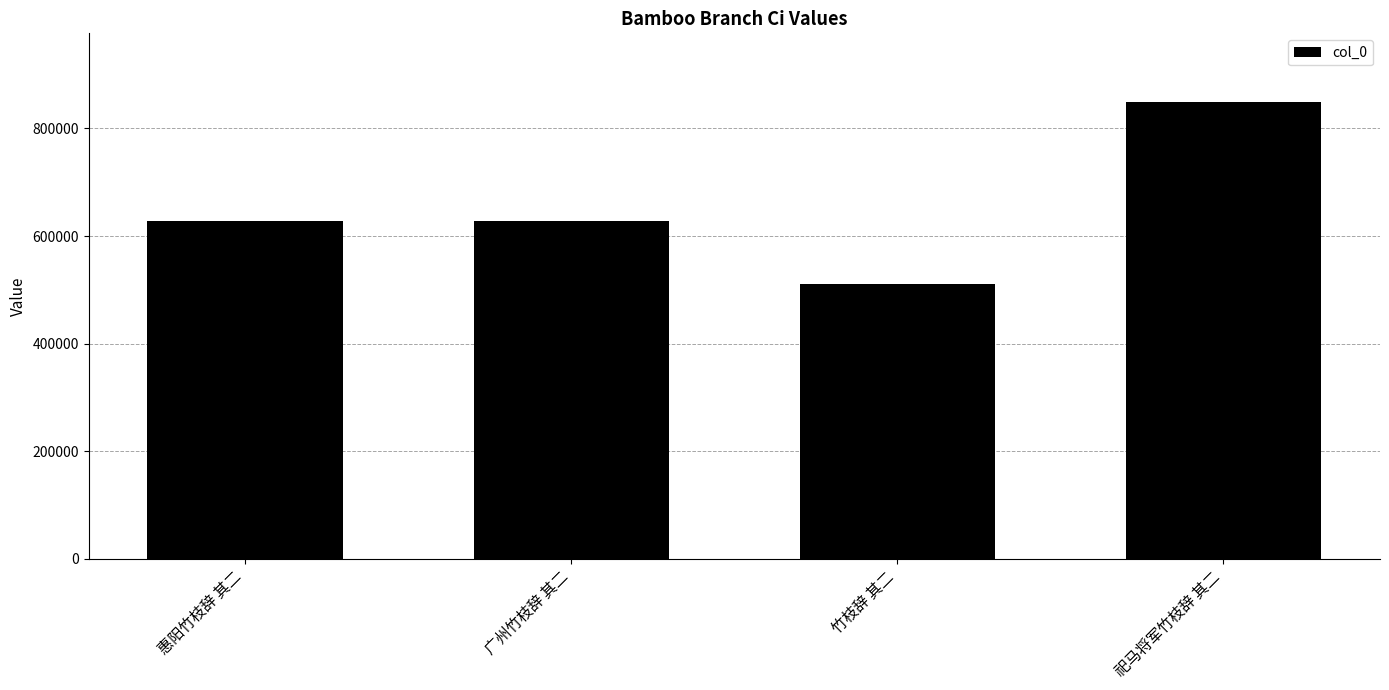

Is it true that the value at 惠阳竹枝辞 其二 is 628442?

True